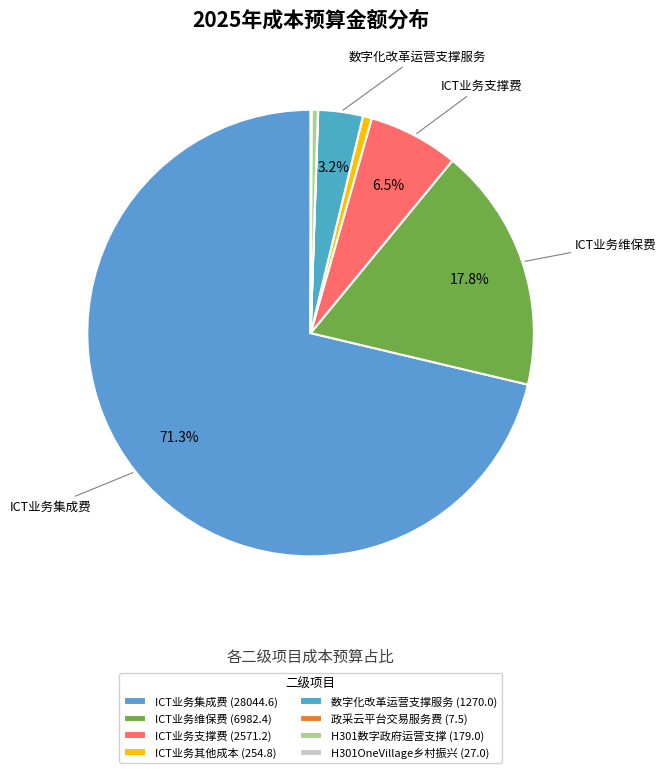

The 政采云平台交易服务费 slice represents 0% of the pie. True or false?

True